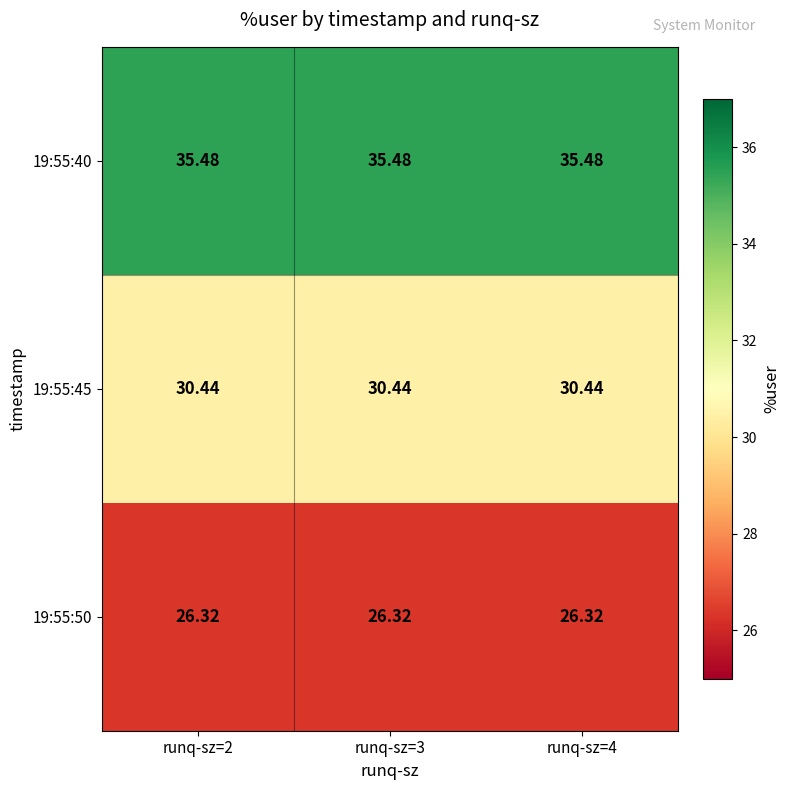

Is the value of 19:55:50 at runq-sz=2 greater than the value of 19:55:45 at runq-sz=4?

No